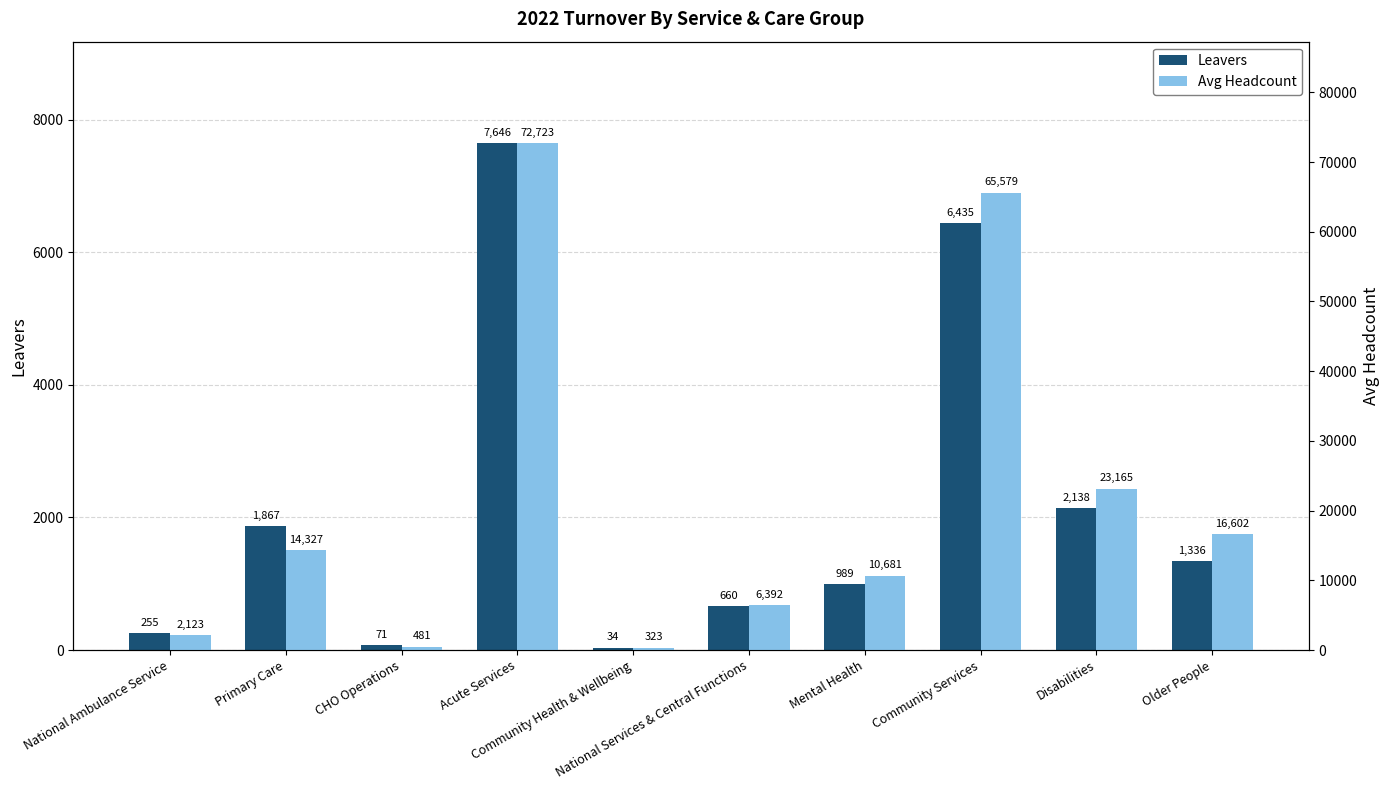

Reading left to right, what are all the values shown in this chart?

Leavers: National Ambulance Service=255.0	Primary Care=1867.0	CHO Operations=71.0	Acute Services=7646.0	Community Health & Wellbeing=34.0	National Services & Central Functions=660.0	Mental Health=989.0	Community Services=6435.0	Disabilities=2138.0	Older People=1336.0
Avg Headcount: National Ambulance Service=2123.4	Primary Care=14326.8	CHO Operations=481.2	Acute Services=72722.6	Community Health & Wellbeing=322.8	National Services & Central Functions=6391.8	Mental Health=10681.0	Community Services=65578.5	Disabilities=23165.2	Older People=16601.6